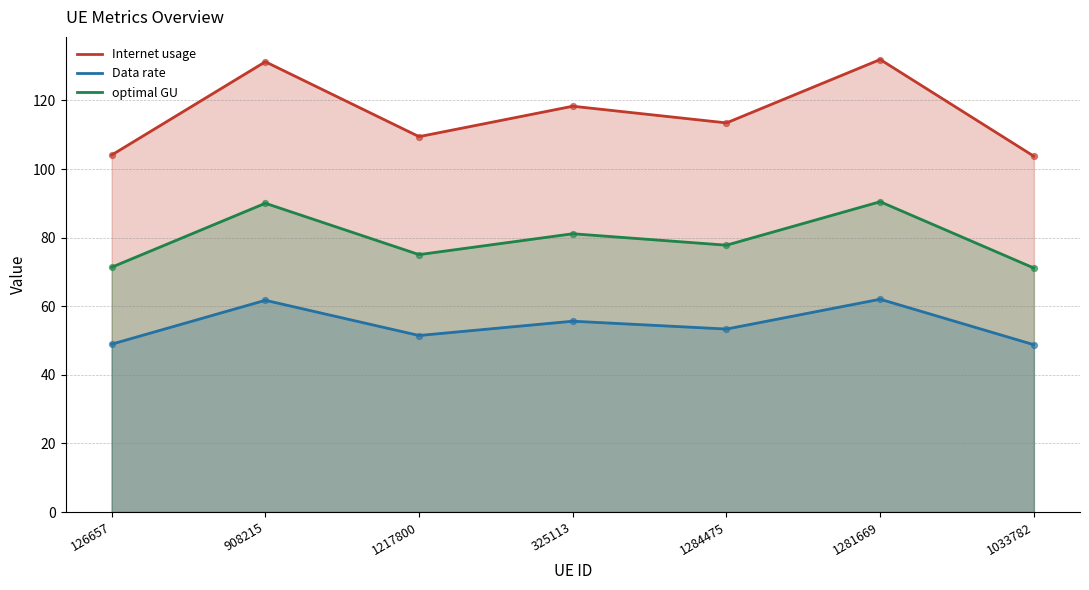

At which category is the sum across all series the highest?

1281669